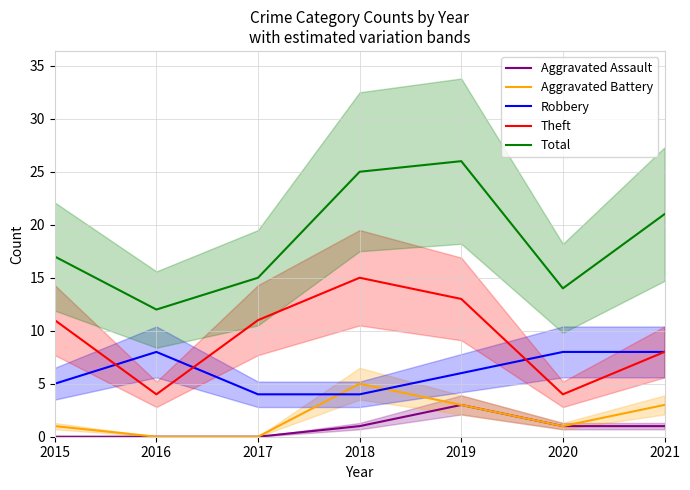

What is the minimum value for Theft?

4